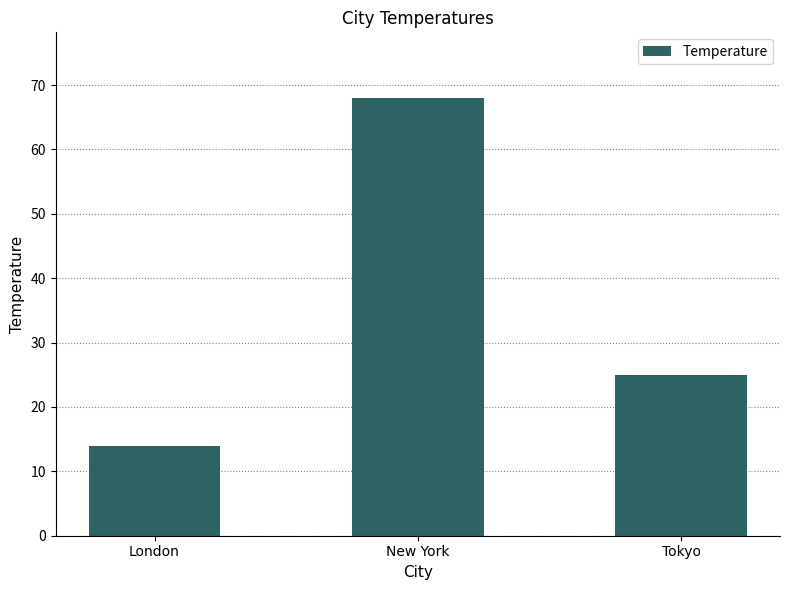

Where is the data nearest to the value 41?

Tokyo